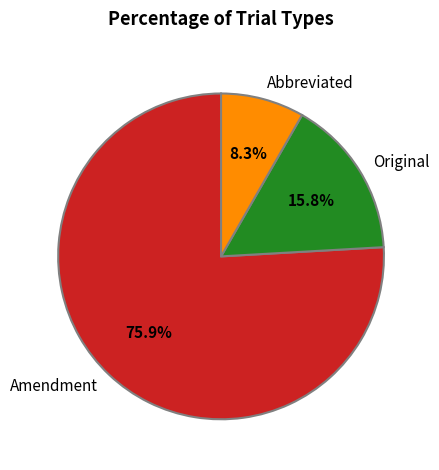

Which slice is the largest?

Amendment